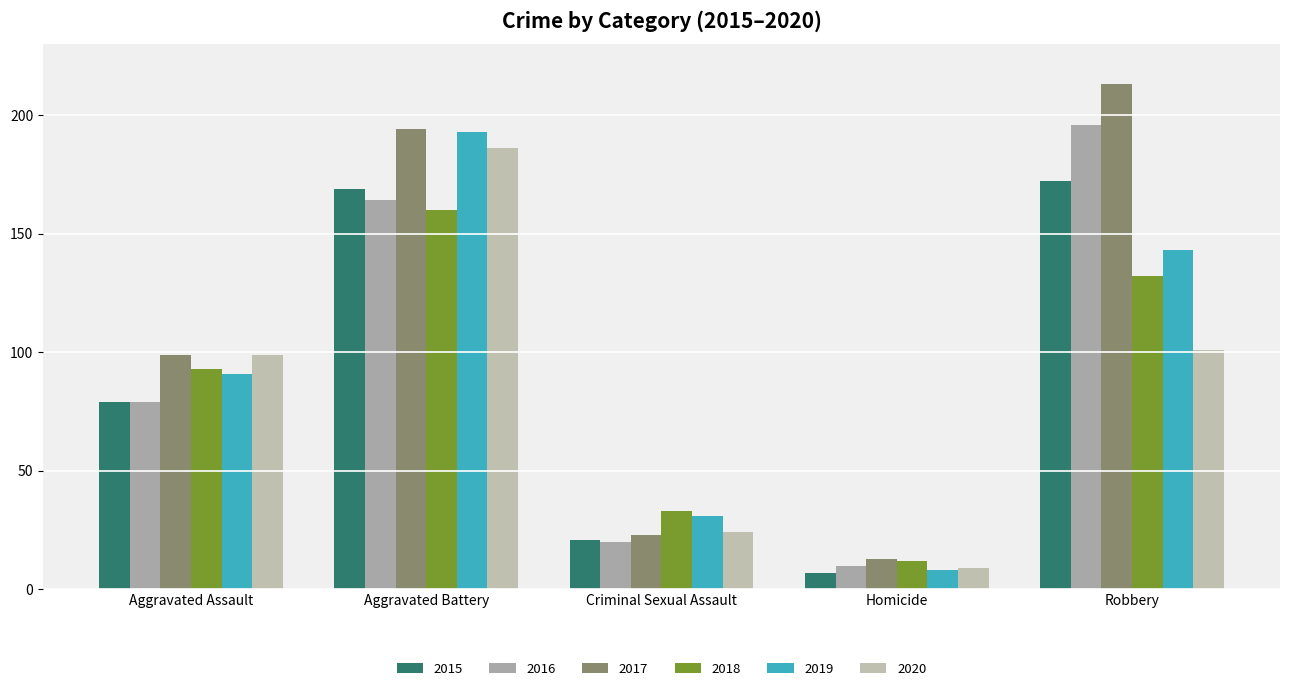

What is the difference between the maximum and second lowest values in the 2015 series?

151